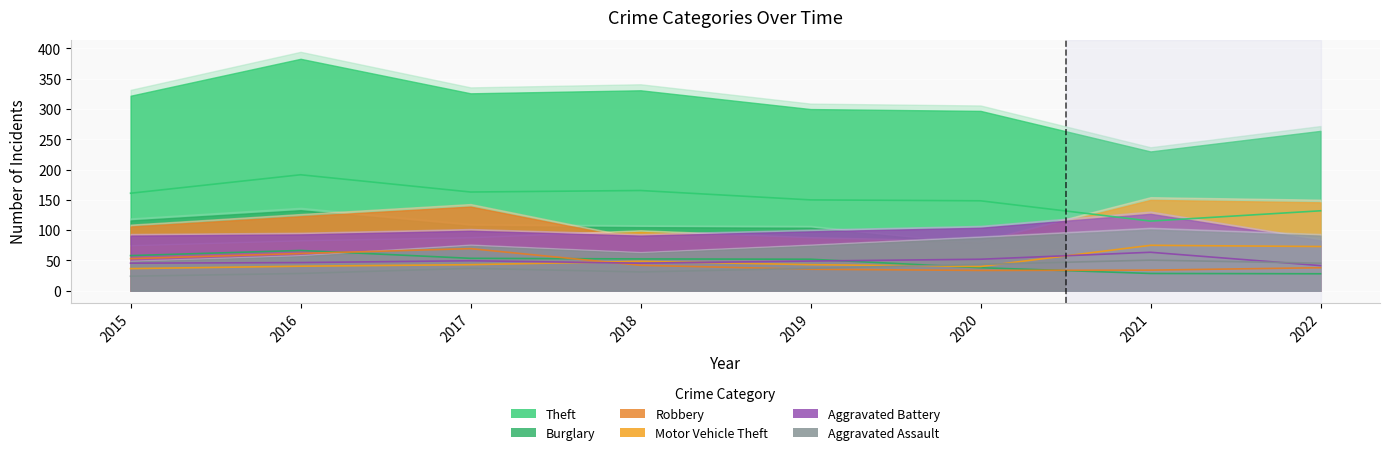

At 2019, list the series in order from smallest to largest.

Robbery, Aggravated Assault, Motor Vehicle Theft, Aggravated Battery, Burglary, Theft